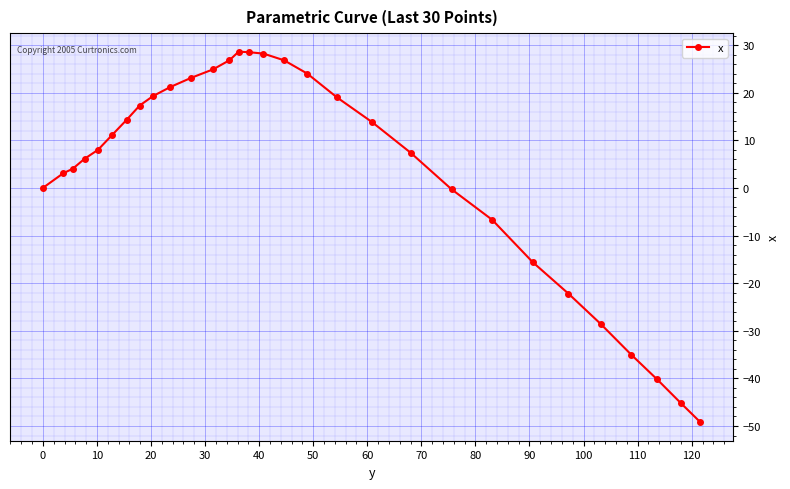

What is the value of the 5th point from the left?

8.0